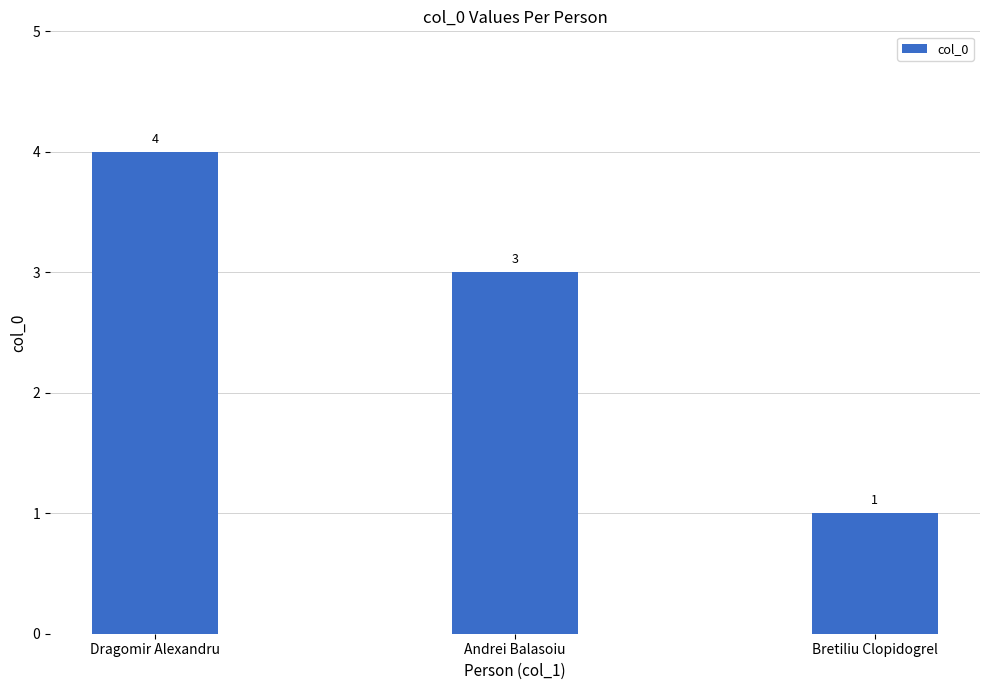

What is the greatest value displayed?

4